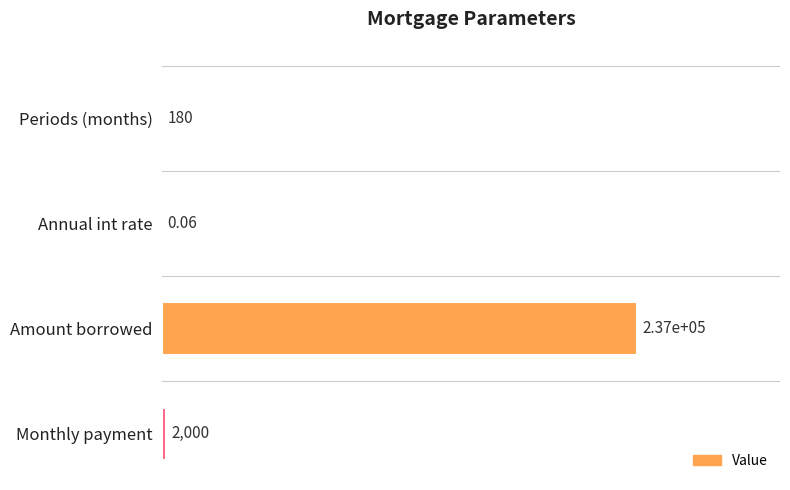

What is the change in value from Amount borrowed to Monthly payment?

-235007.0